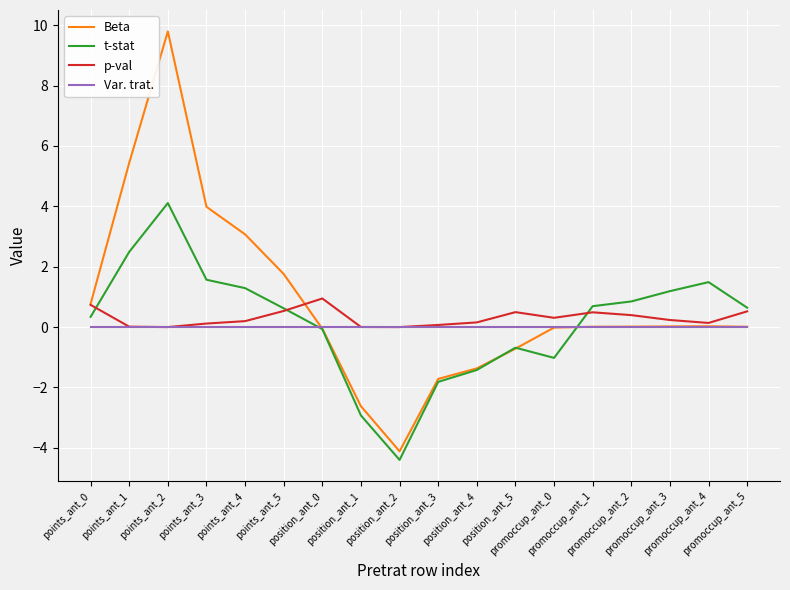

What is the sum of the Beta values at promoccup_ant_1 and position_ant_5?

-0.7